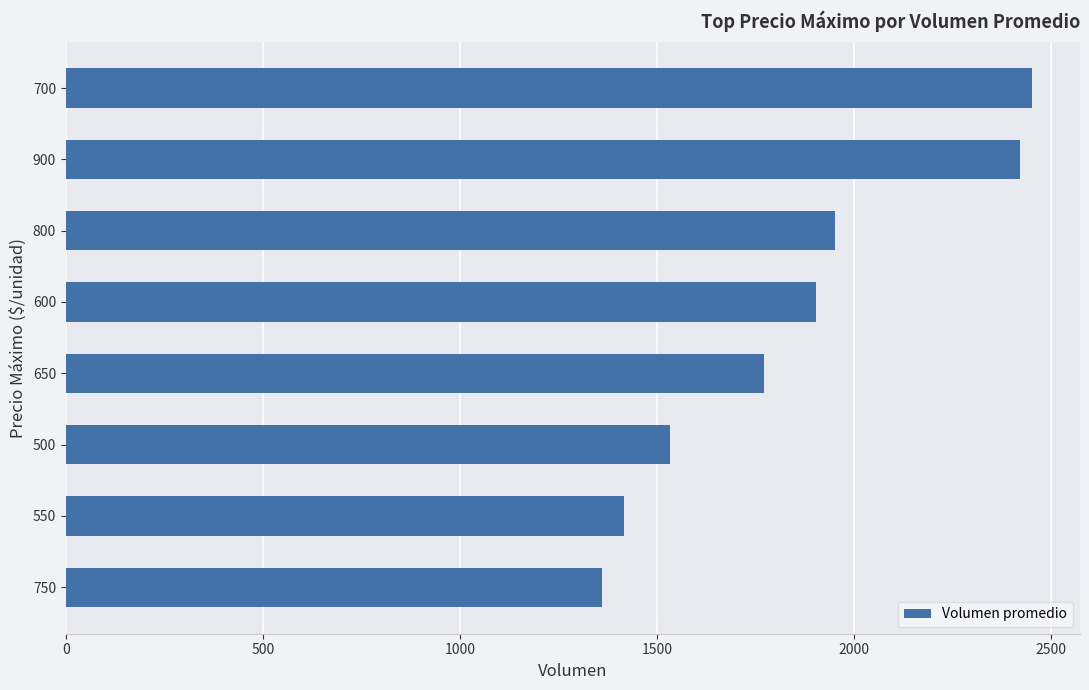

What is the difference between the maximum and minimum values?

1090.0